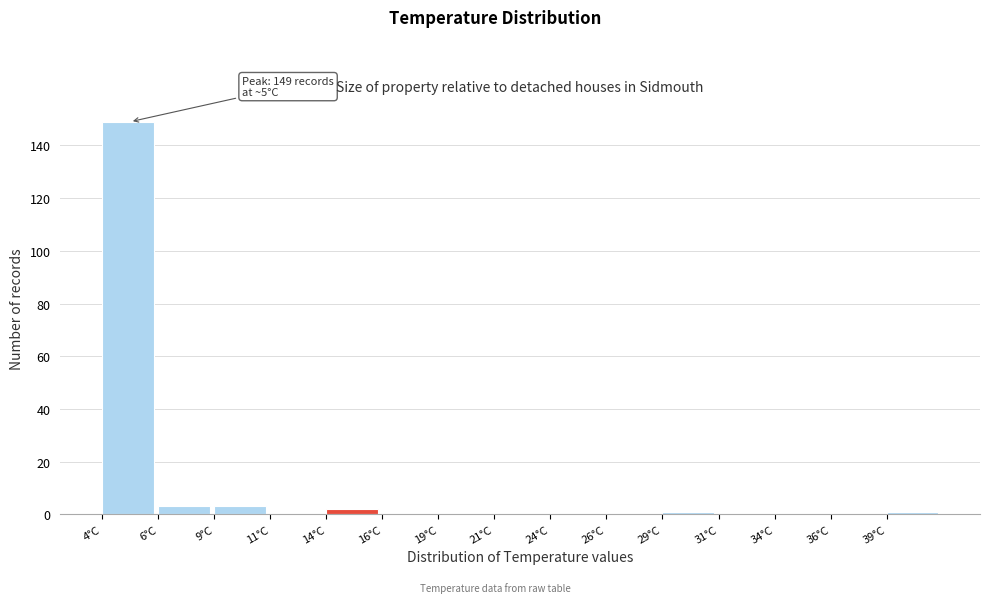

Reading right to left, extract all data points from this chart.

39°C=1	36°C=0	34°C=0	31°C=0	29°C=1	26°C=0	24°C=0	21°C=0	19°C=0	16°C=0	14°C=2	11°C=0	9°C=3	6°C=3	4°C=149